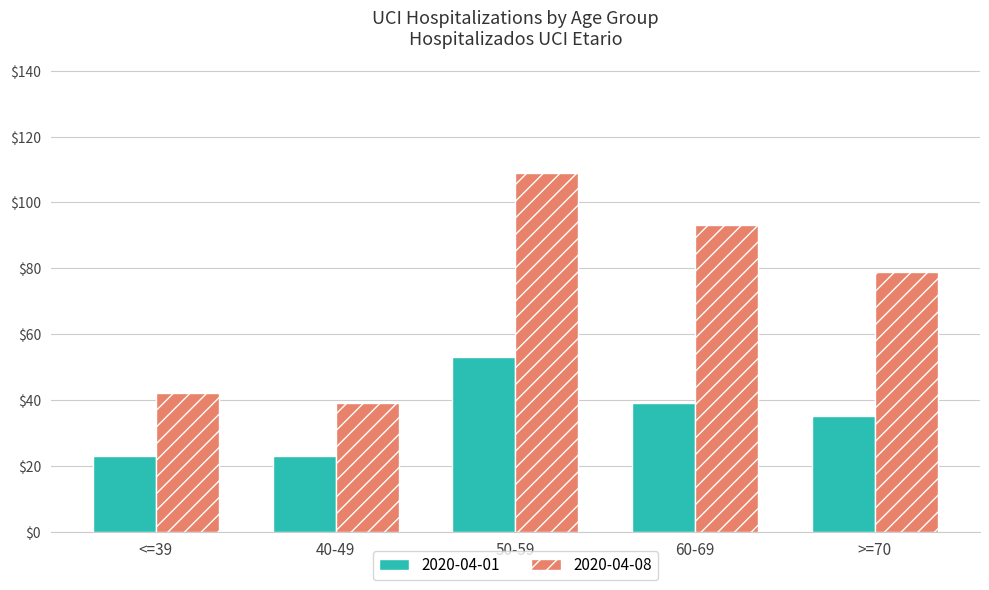

What is the minimum value for 2020-04-08?

39